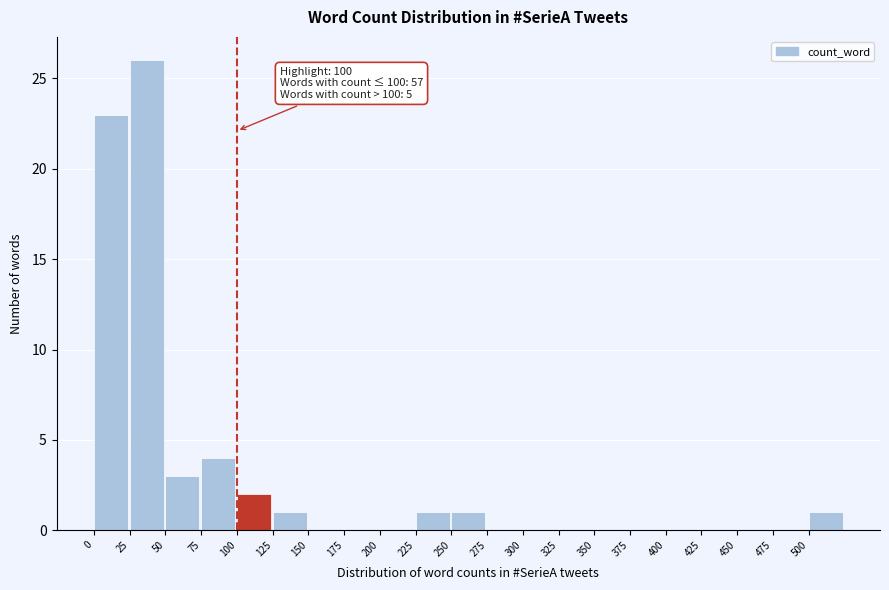

Which range on the x-axis has the tallest bar?

25 to 50